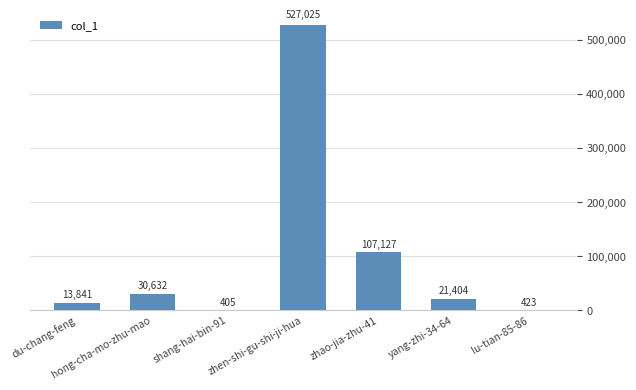

What is the ratio of the value at zhen-shi-gu-shi-ji-hua to the value at shang-hai-bin-91?

1301.3